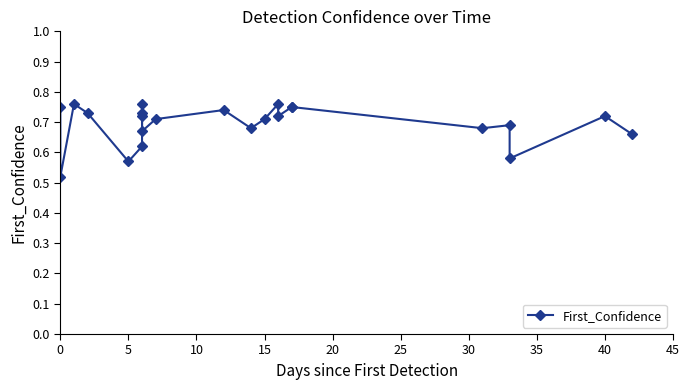

What is the minimum value shown in the chart?

0.5